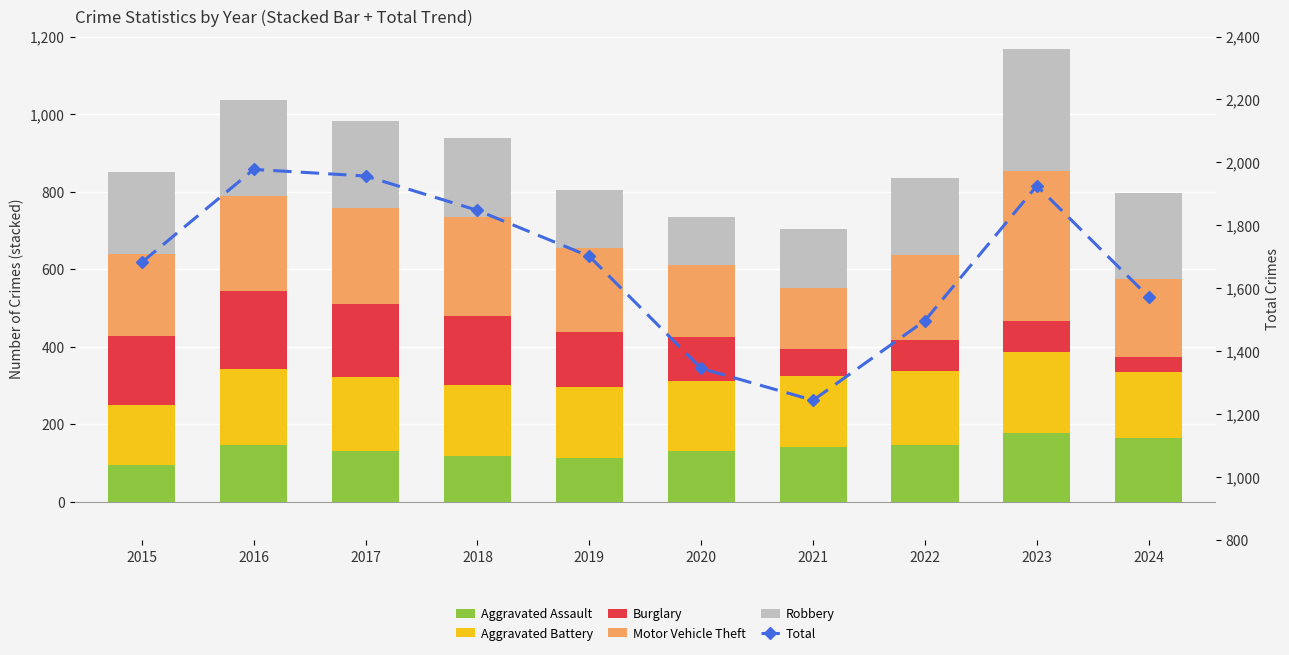

What is the value of the Aggravated Battery bar at the 5th from the left?

182